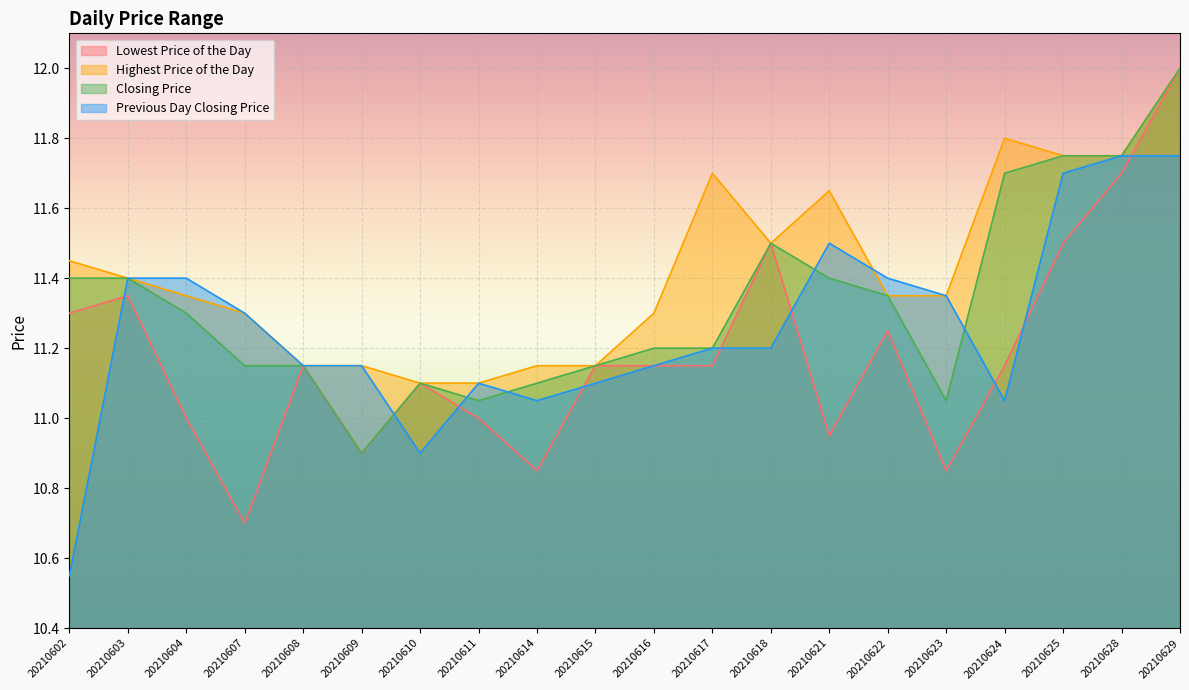

At which label is Closing Price closest to 11?

20210611